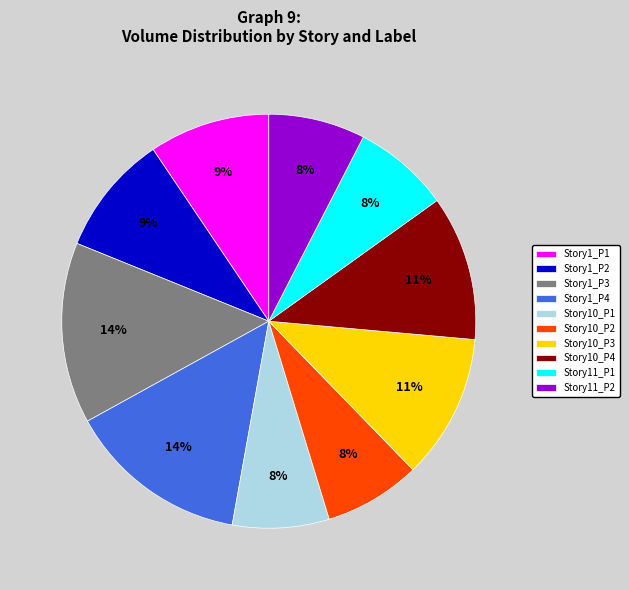

What is the ratio of the value at Story11_P1 to the value at Story10_P1?

1.0